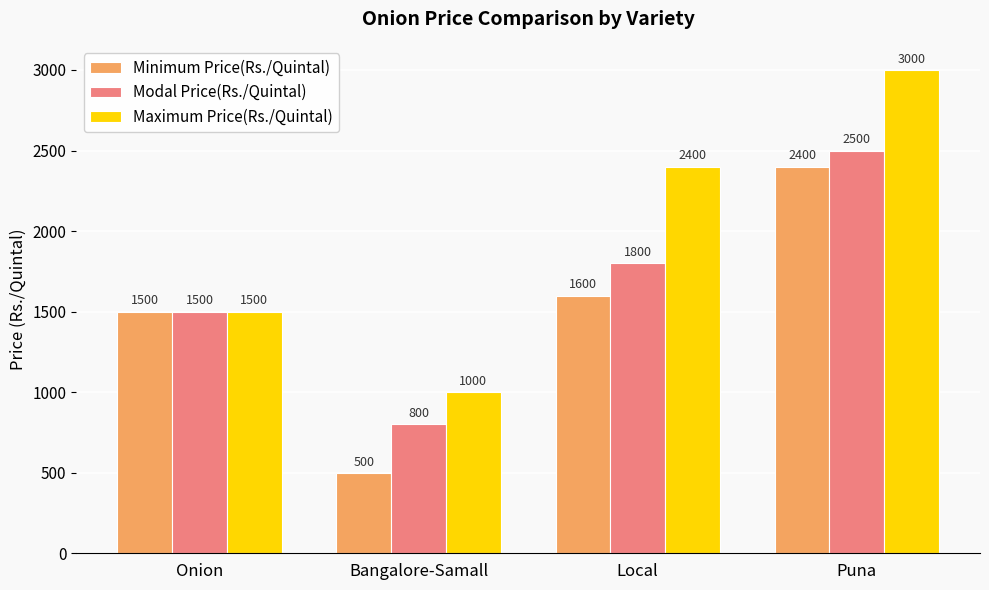

Is the value of Minimum Price(Rs./Quintal) at Local greater than the value of Modal Price(Rs./Quintal) at Local?

No